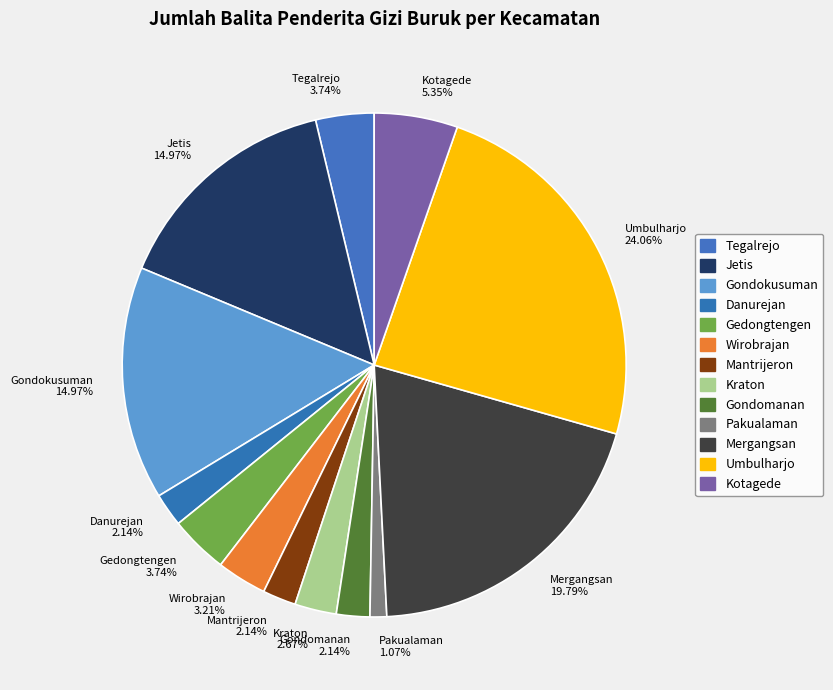

Combined, do Mantrijeron and Gondokusuman account for over 50%?

No